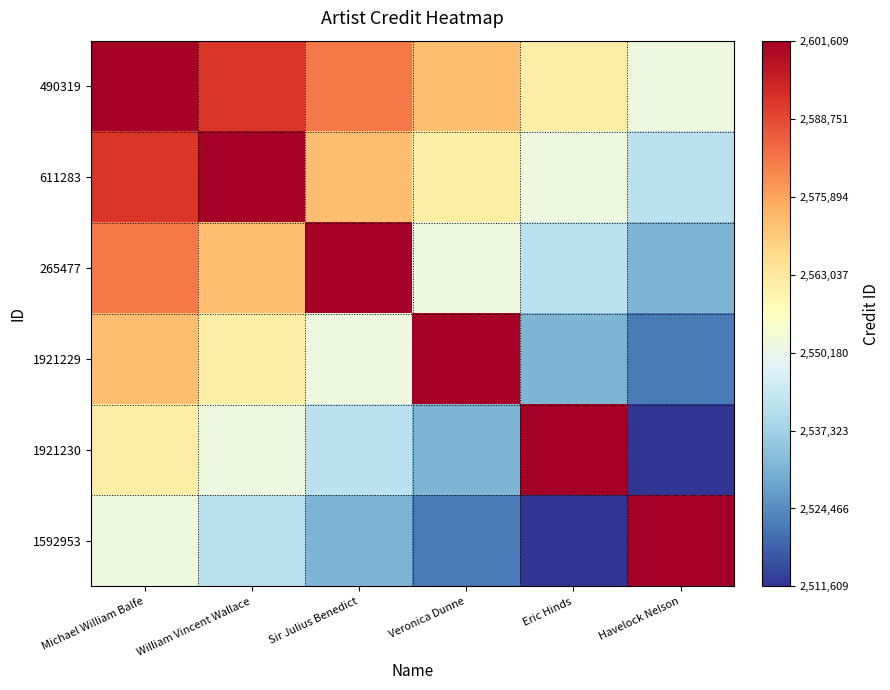

Reading right to left, transcribe all the data shown in this chart.

490319: Havelock Nelson=2551609	Eric Hinds=2561609	Veronica Dunne=2571609	Sir Julius Benedict=2581609	William Vincent Wallace=2591609	Michael William Balfe=2601609
611283: Havelock Nelson=2541609	Eric Hinds=2551609	Veronica Dunne=2561609	Sir Julius Benedict=2571609	William Vincent Wallace=2601609	Michael William Balfe=2591609
265477: Havelock Nelson=2531609	Eric Hinds=2541609	Veronica Dunne=2551609	Sir Julius Benedict=2601609	William Vincent Wallace=2571609	Michael William Balfe=2581609
1921229: Havelock Nelson=2521609	Eric Hinds=2531609	Veronica Dunne=2601609	Sir Julius Benedict=2551609	William Vincent Wallace=2561609	Michael William Balfe=2571609
1921230: Havelock Nelson=2511609	Eric Hinds=2601609	Veronica Dunne=2531609	Sir Julius Benedict=2541609	William Vincent Wallace=2551609	Michael William Balfe=2561609
1592953: Havelock Nelson=2601609	Eric Hinds=2511609	Veronica Dunne=2521609	Sir Julius Benedict=2531609	William Vincent Wallace=2541609	Michael William Balfe=2551609